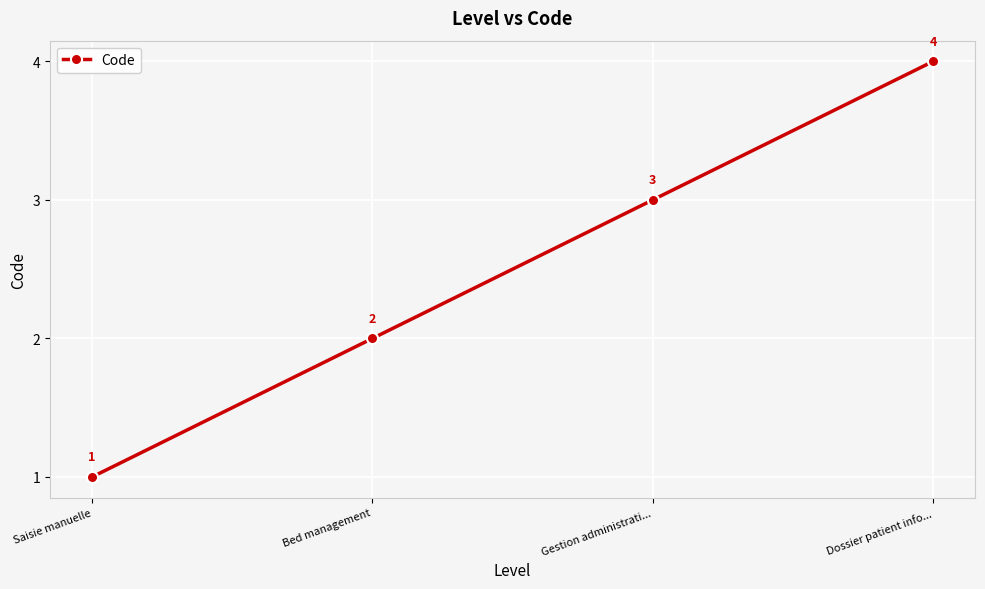

Rank the categories by value from lowest to highest.

Saisie manuelle, Bed management, Gestion administrati..., Dossier patient info...